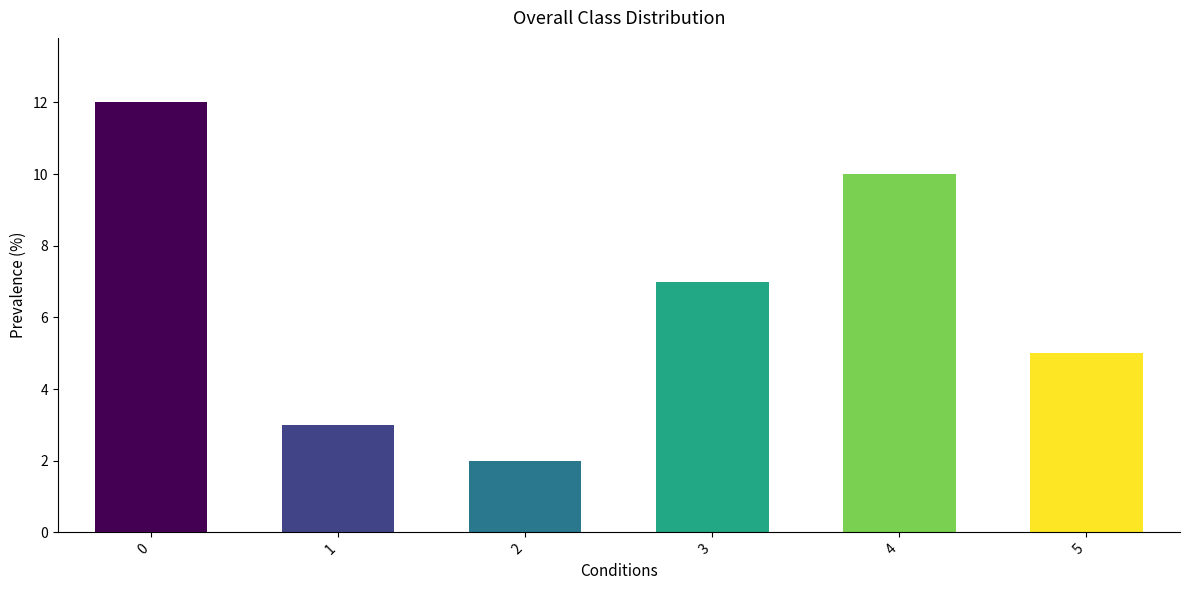

Which category has the lowest value across all series?

2